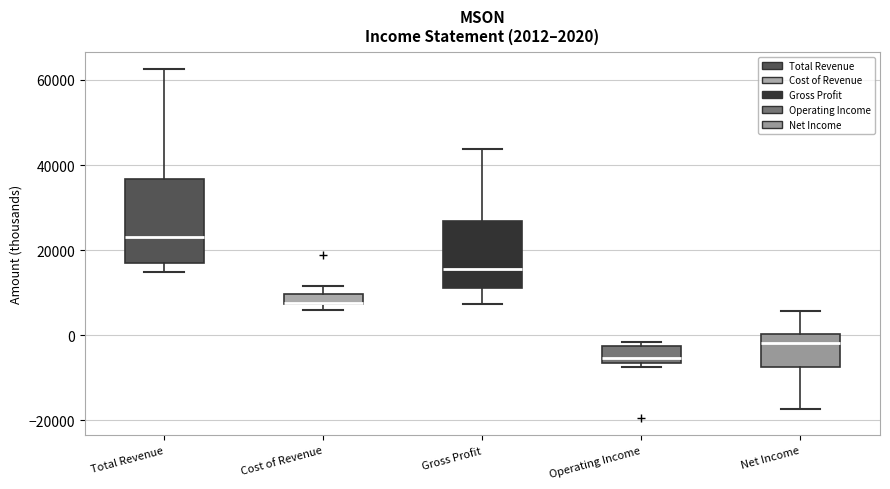

Which box is the tallest, from its lower edge to its upper edge?

Total Revenue